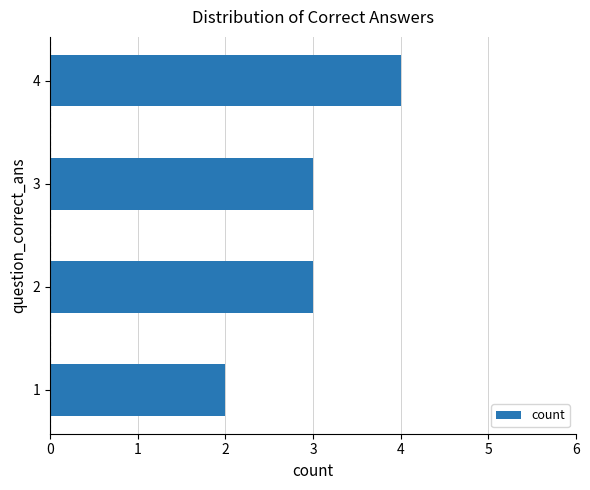

How many bars are there in total?

4